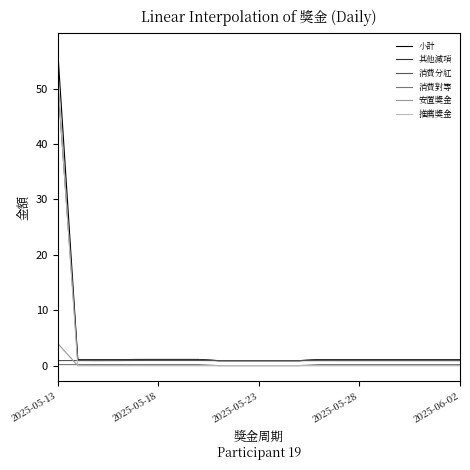

How many positive values does the 消費對等 series have?

16